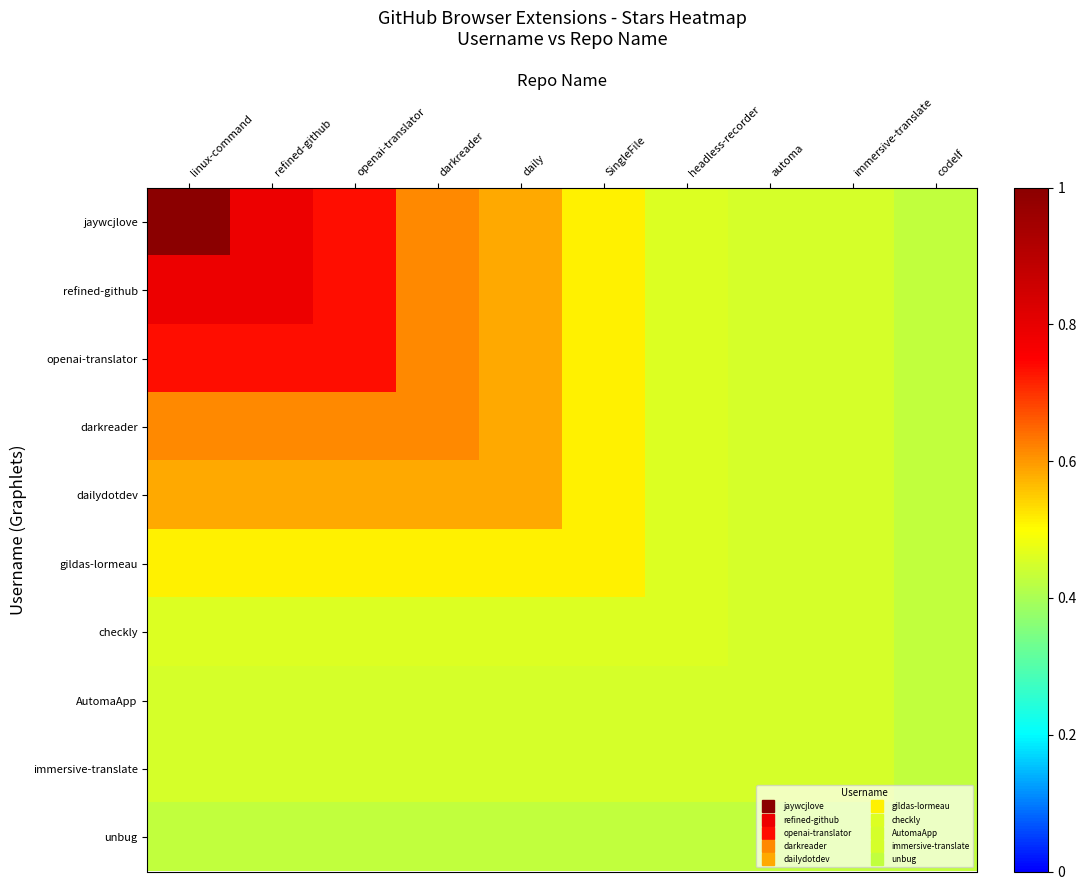

Count the number of data series in this chart.

10